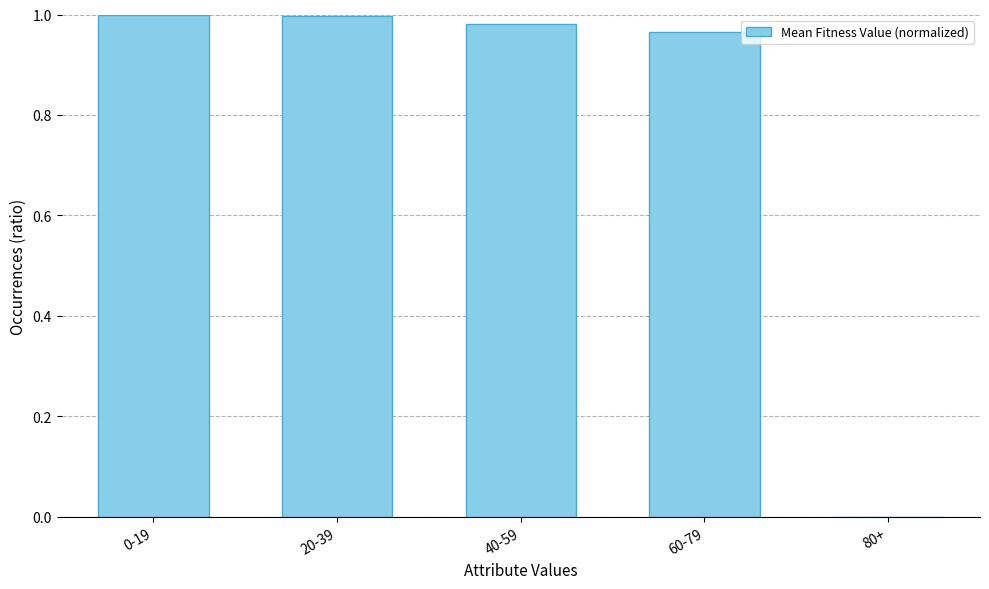

Does the chart contain stacked bars?

No